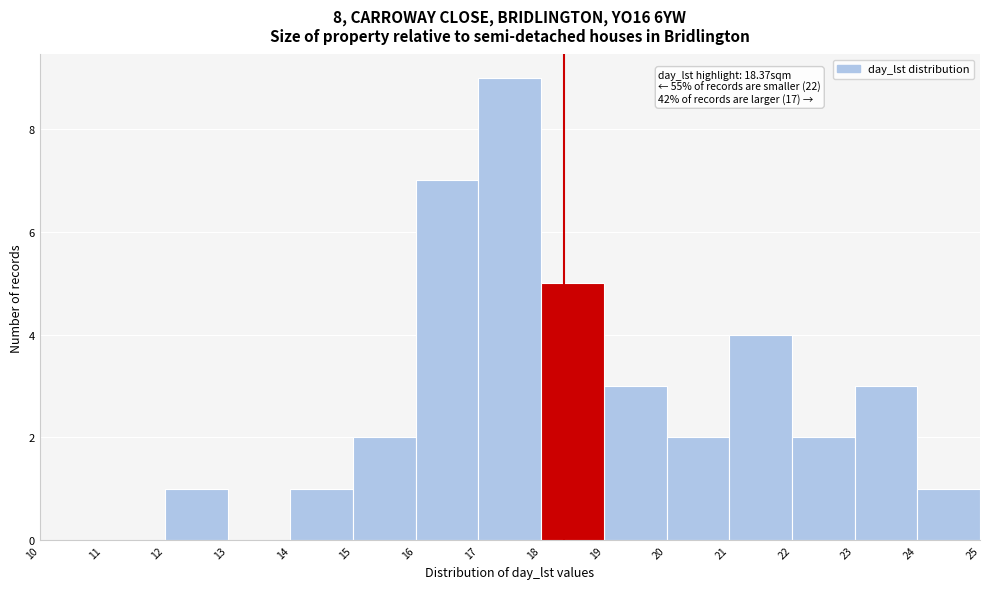

Which range on the x-axis has the tallest bar?

17 to 18